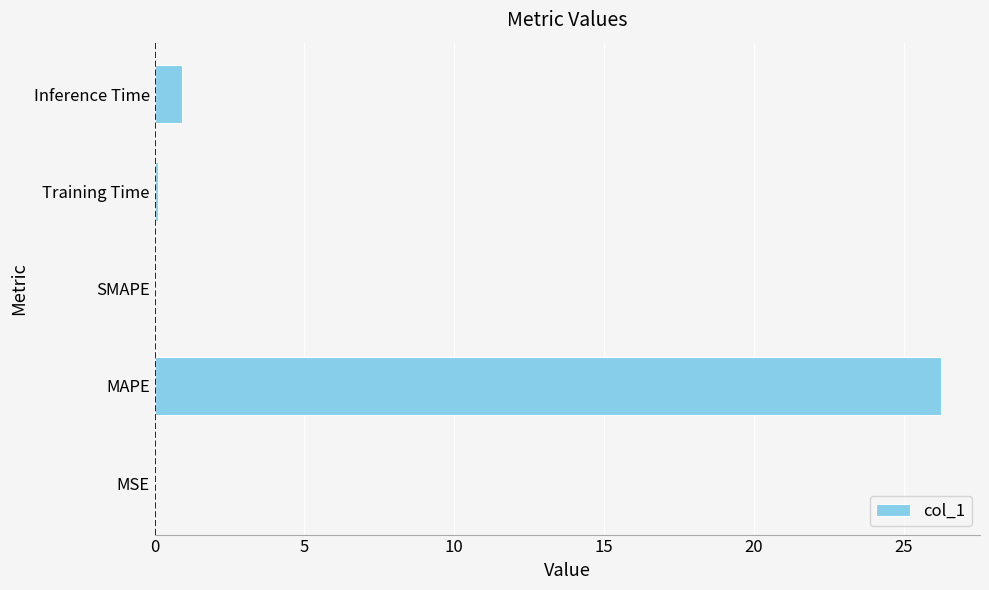

What is the maximum value shown in the chart?

26.2